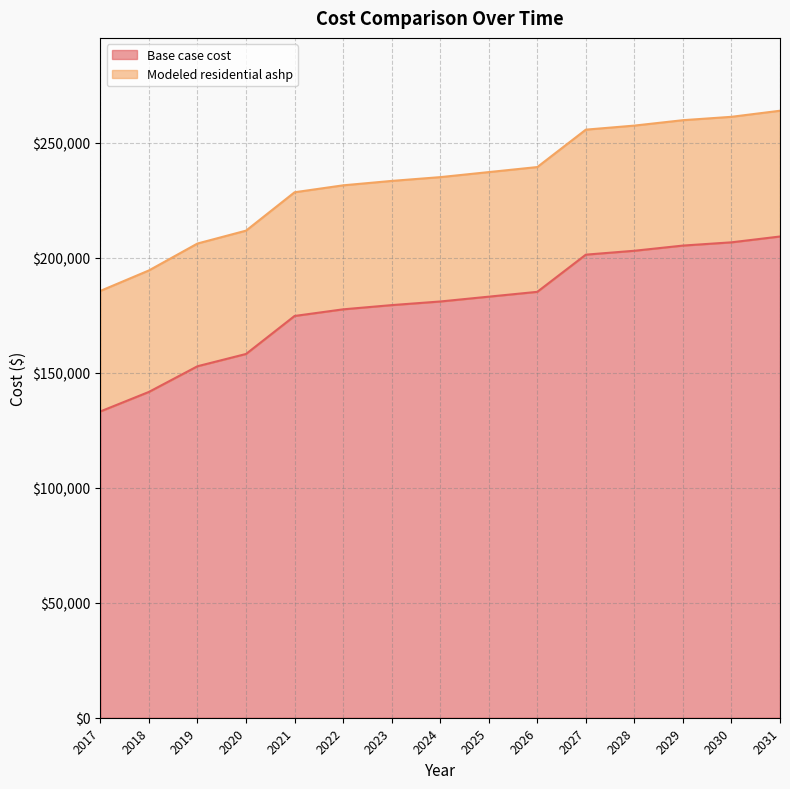

True or false: Base case cost and Modeled residential ashp cross at least once.

False